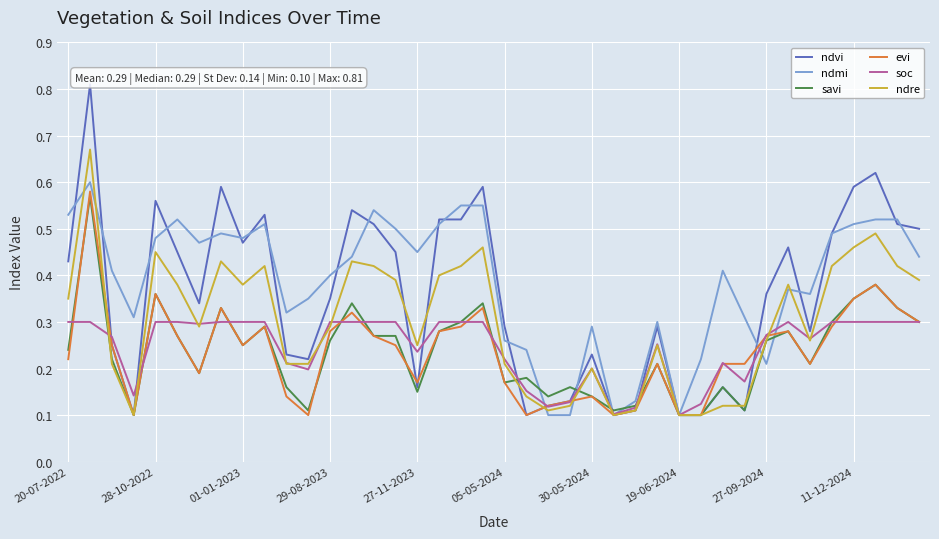

List the series in order of their peak value, lowest first.

soc, savi, evi, ndmi, ndre, ndvi